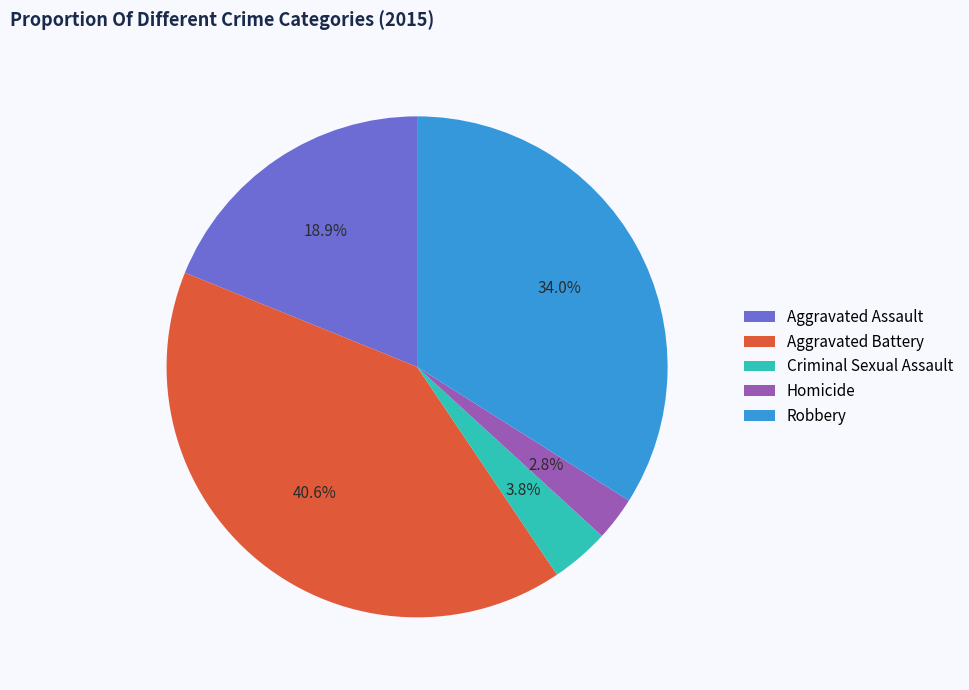

Which has a higher value, Robbery or Homicide?

Robbery